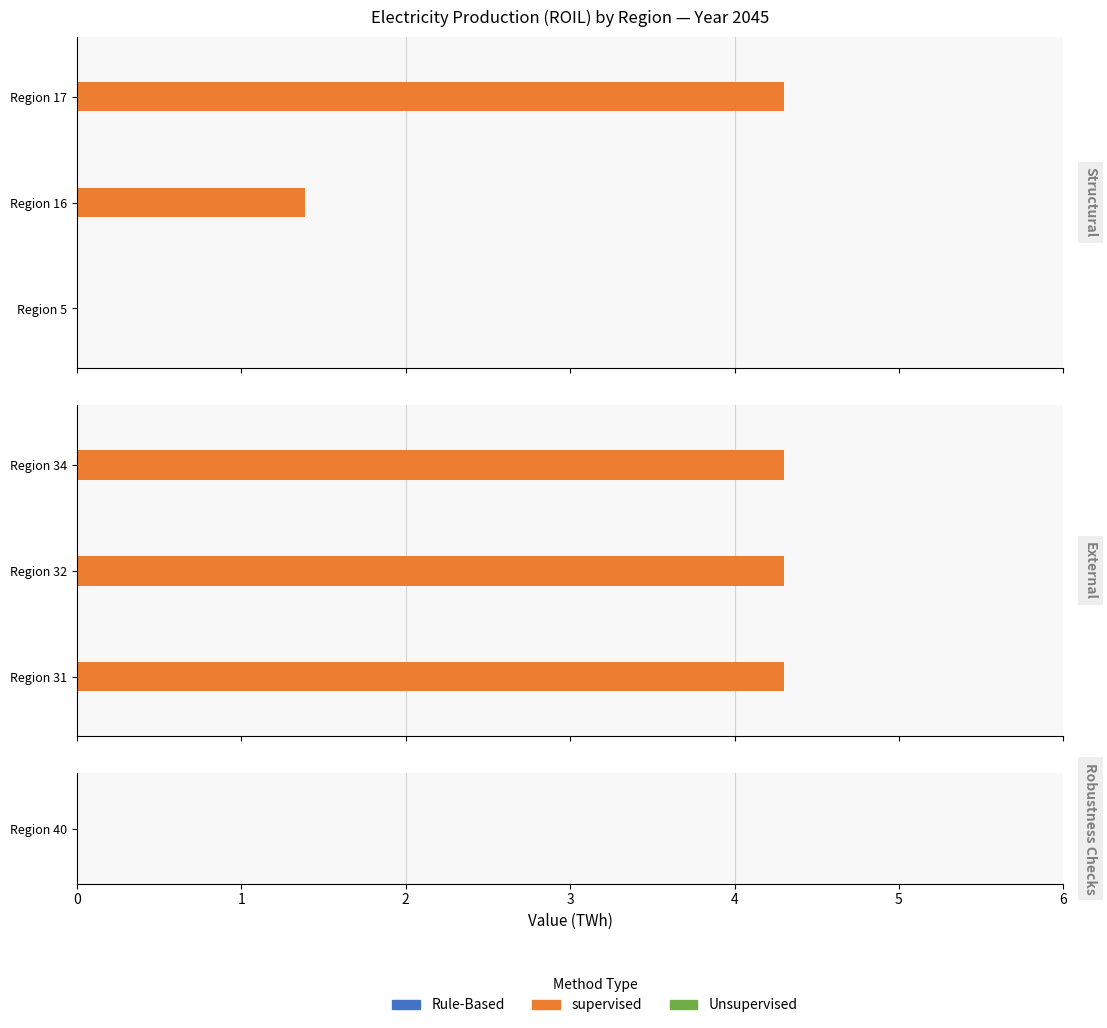

What are all the series names shown in the legend?

Rule-Based, supervised, Unsupervised